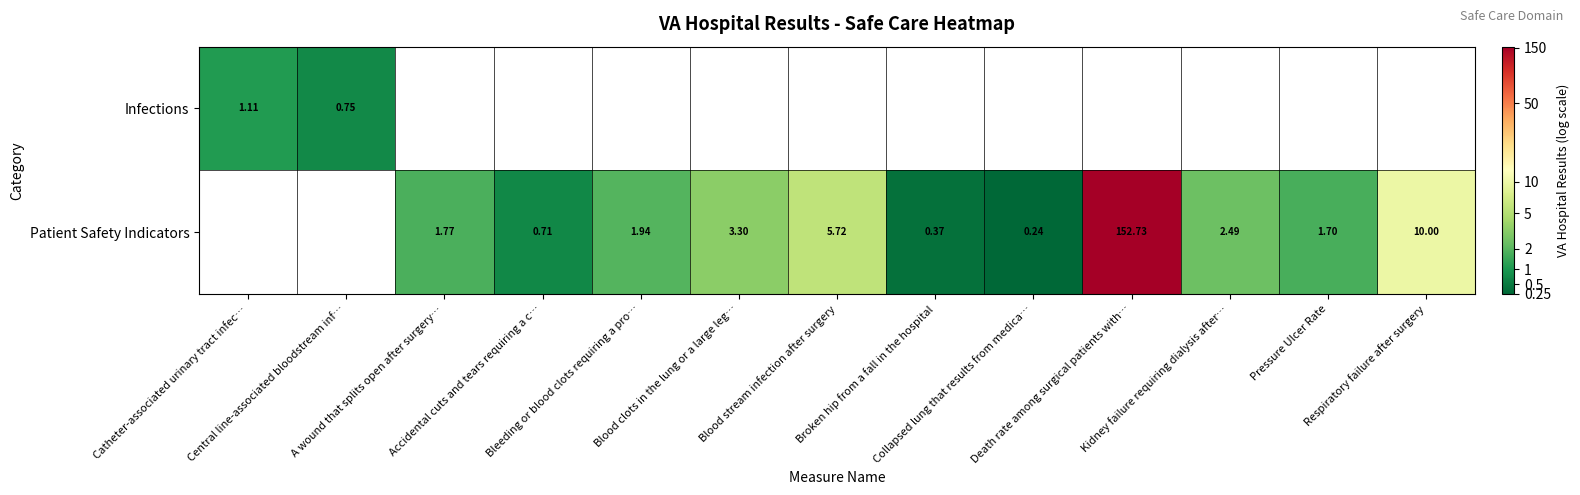

Is the value of Patient Safety Indicators at Broken hip from a fall in the hospital greater than the value of Infections at Blood clots in the lung or a large leg…?

No